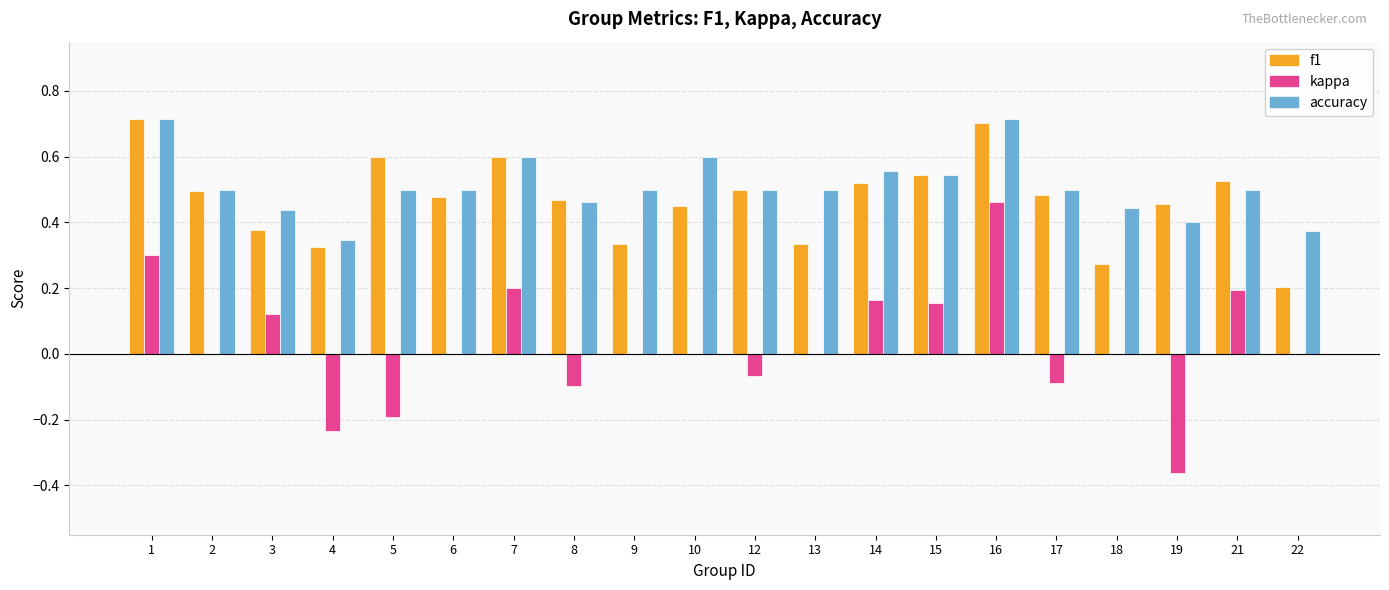

What are all the series names shown in the legend?

f1, kappa, accuracy